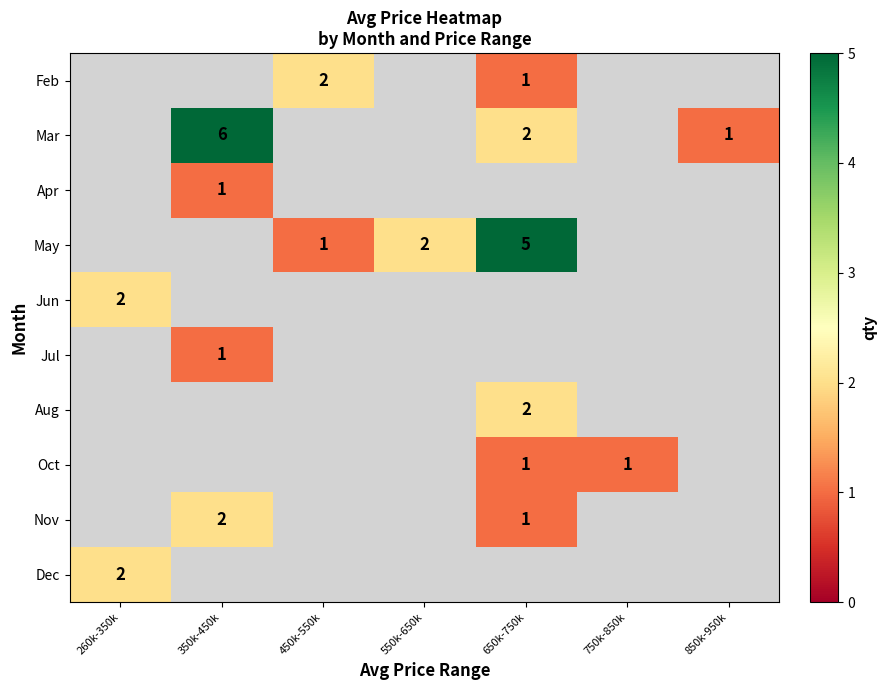

At which category does the chart reach its minimum across all series?

650k-750k